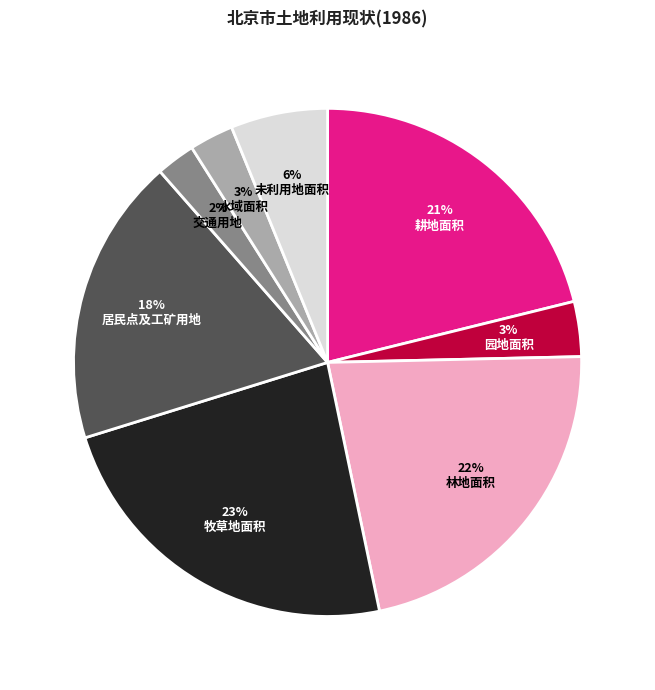

Is the sum of 耕地面积 and 未利用地面积 greater than half?

No